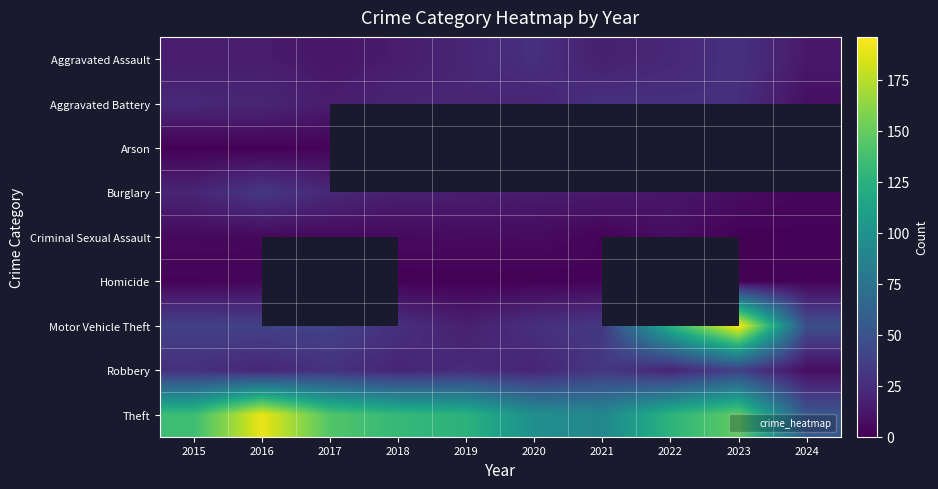

Is the value of Arson at 2021 greater than the value of Burglary at 2024?

No